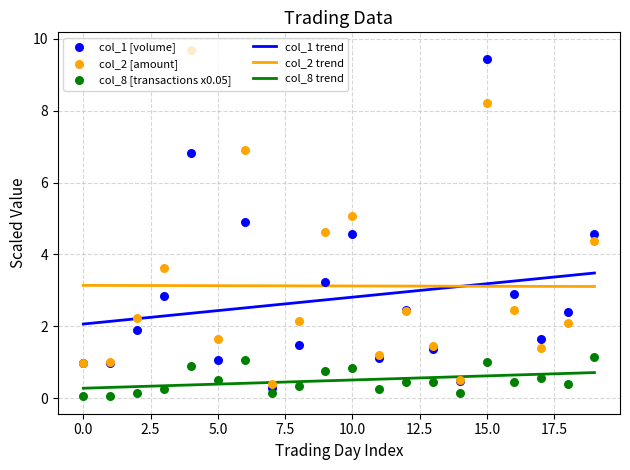

What are all the series names shown in the legend?

col_1 trend, col_2 trend, col_8 trend, col_1 [volume], col_2 [amount], col_8 [transactions x0.05]